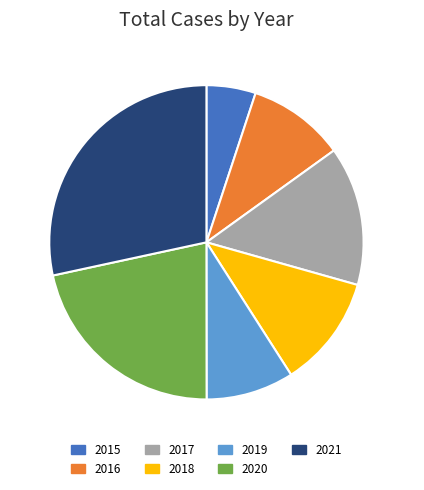

Does 2017 represent more than half of the total?

No